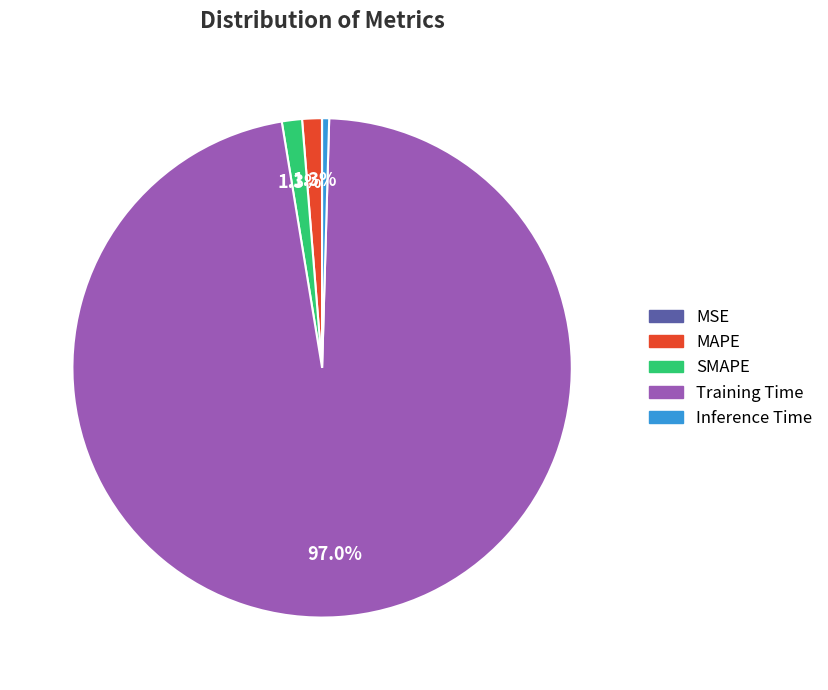

What is the majority slice?

Training Time